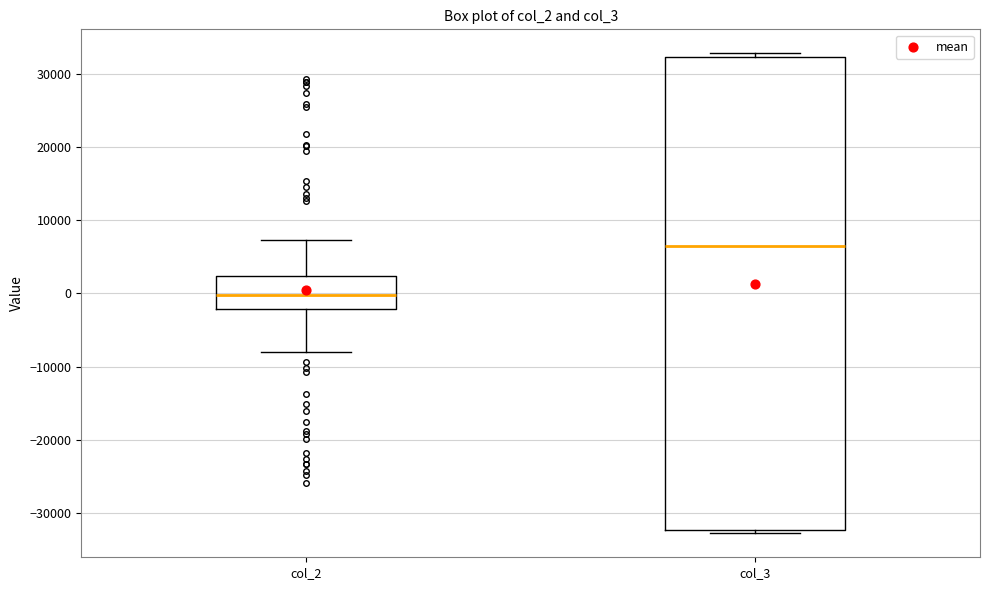

Which box has the highest median line?

col_3